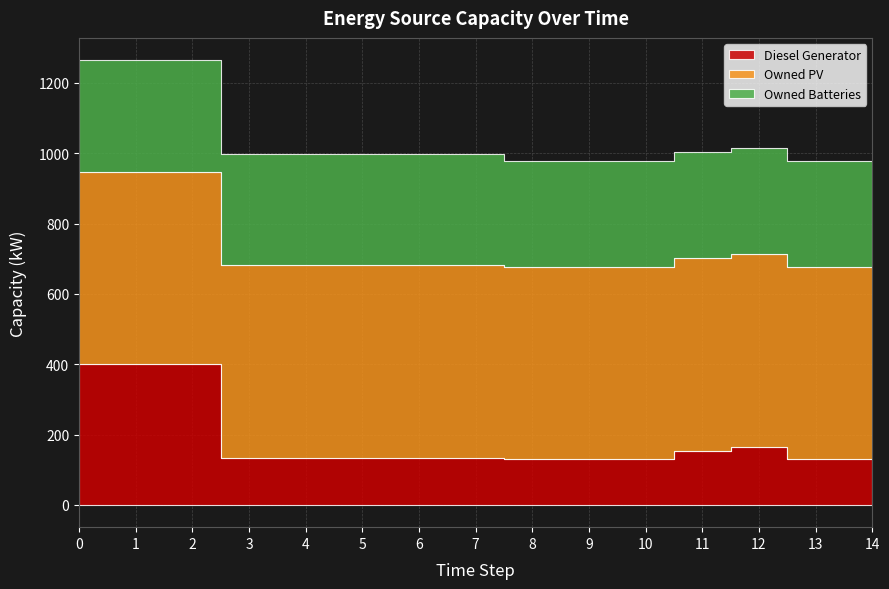

Where is Diesel Generator nearest to the value 265?

12